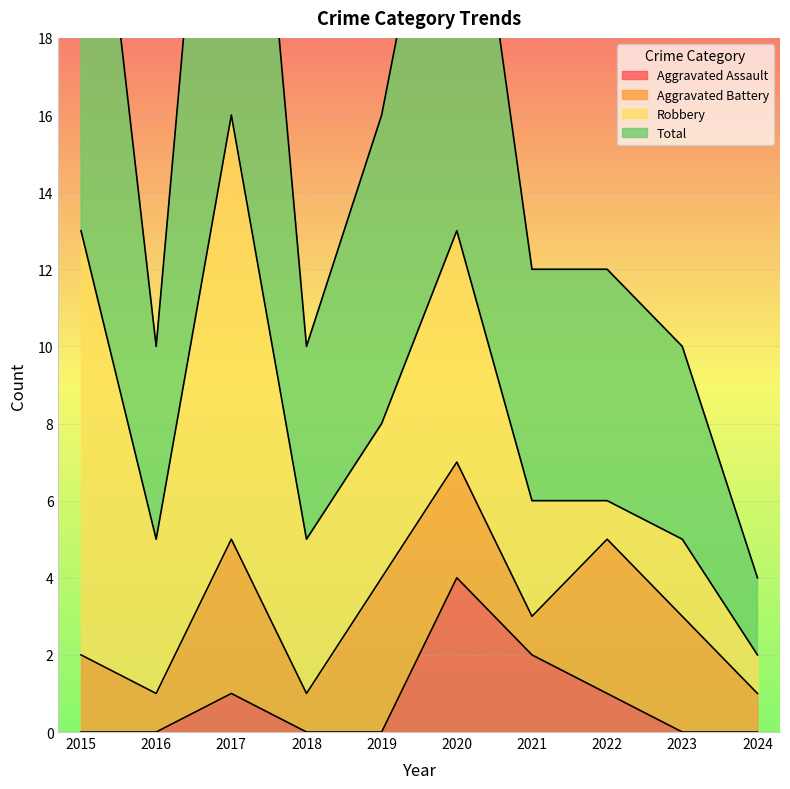

The Aggravated Assault series shows 3 at 2015. True or false?

False